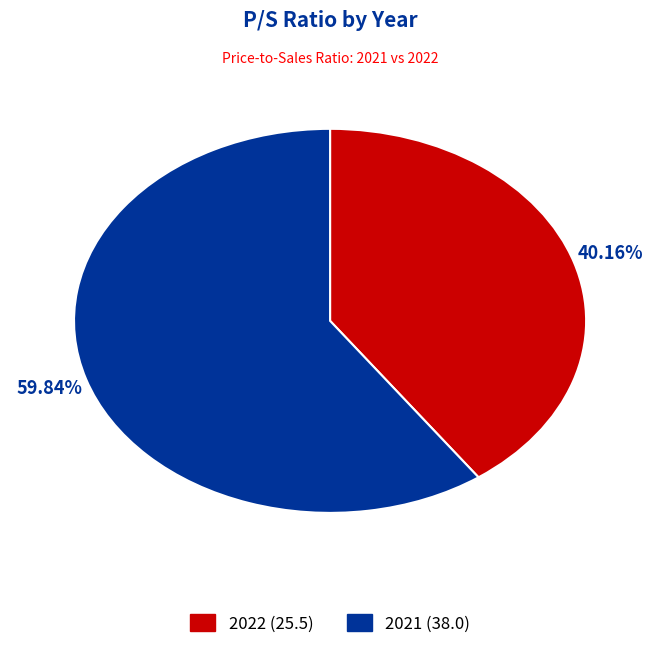

To the nearest percent, what is the difference between the largest and smallest slice percentages?

20%